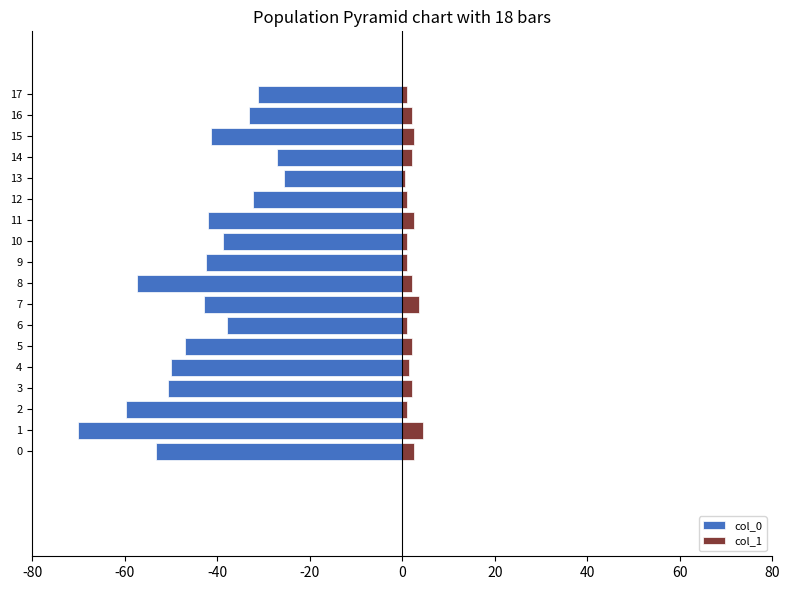

What is the average value of the col_0 series?

-43.5